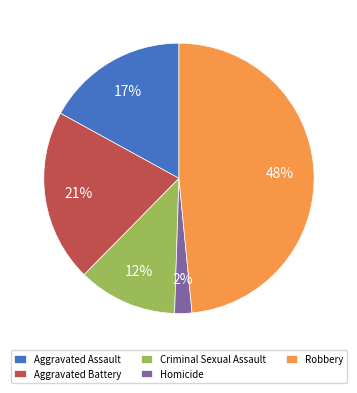

To the nearest percent, what is the average slice percentage?

20%